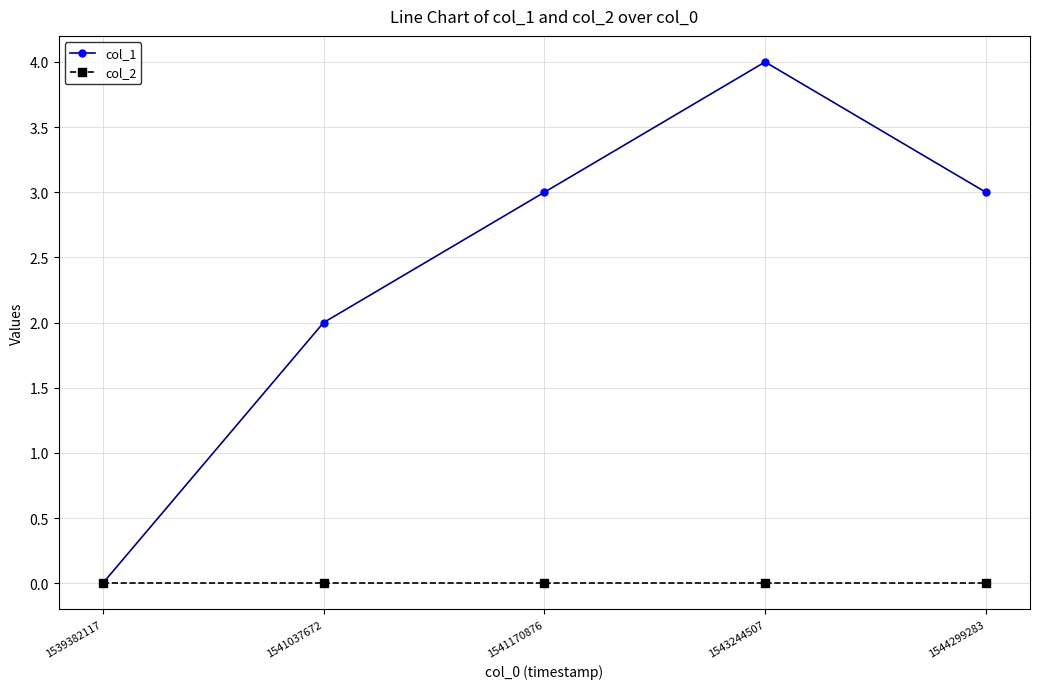

Which series has the largest range (max minus min)?

col_1